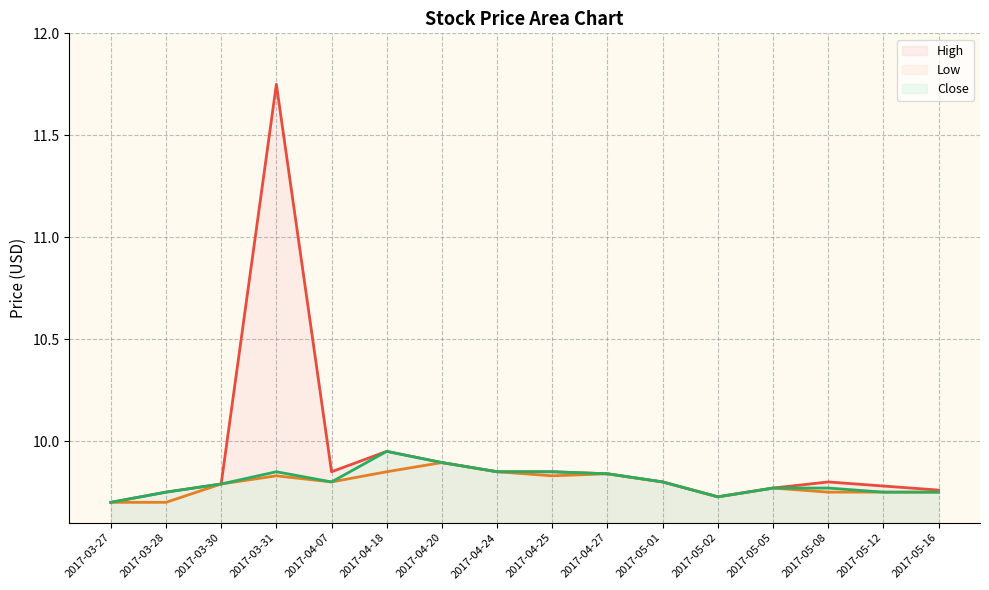

Which series has the largest range (max minus min)?

High line